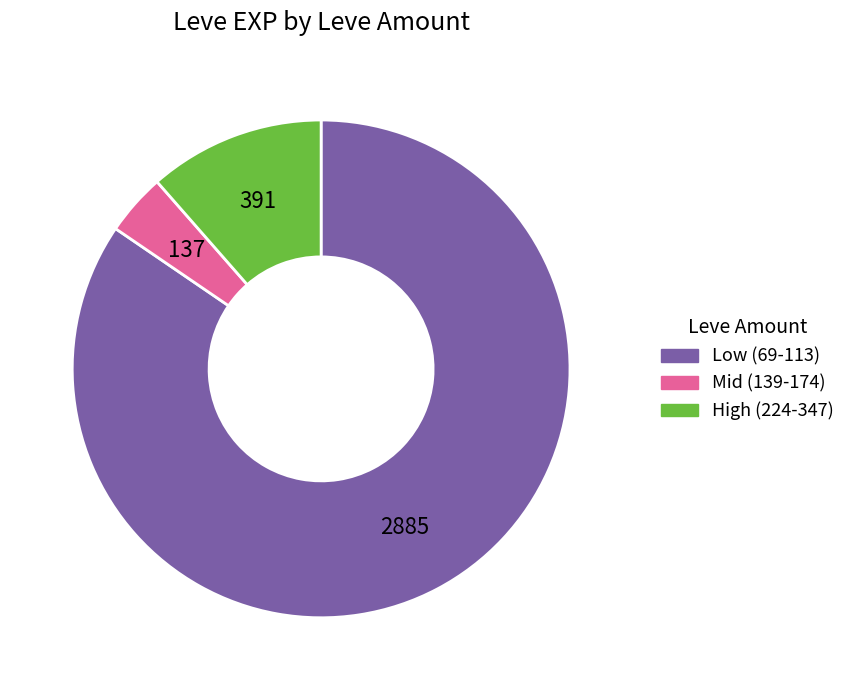

Is there a majority slice in this chart?

Yes